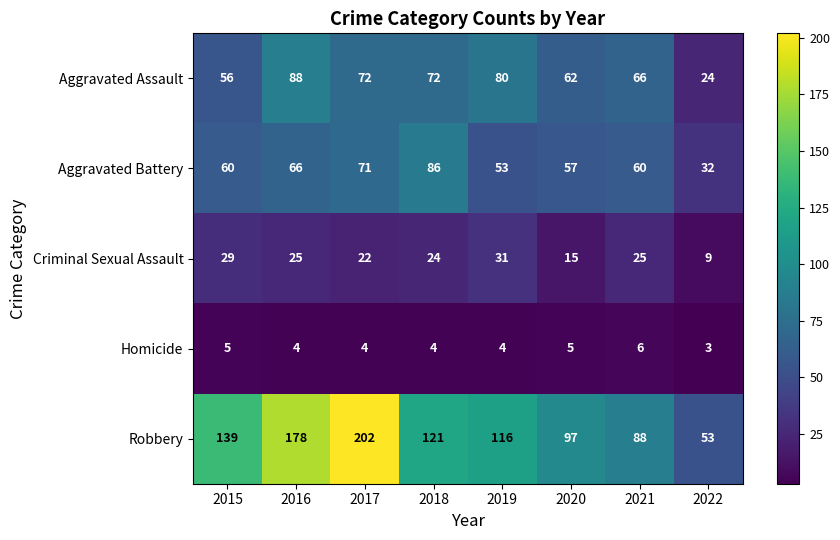

Is it true that Aggravated Assault equals 88 at 2016?

True